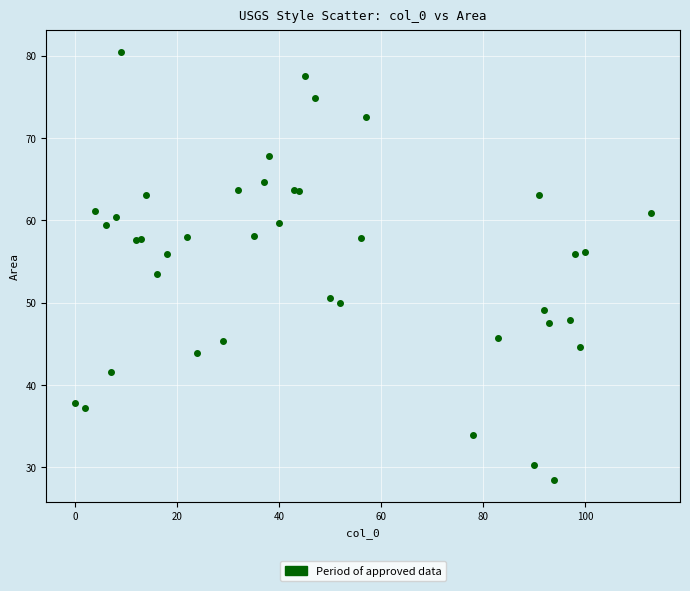

What Y value in the scatter plot is closest to 54?

53.4